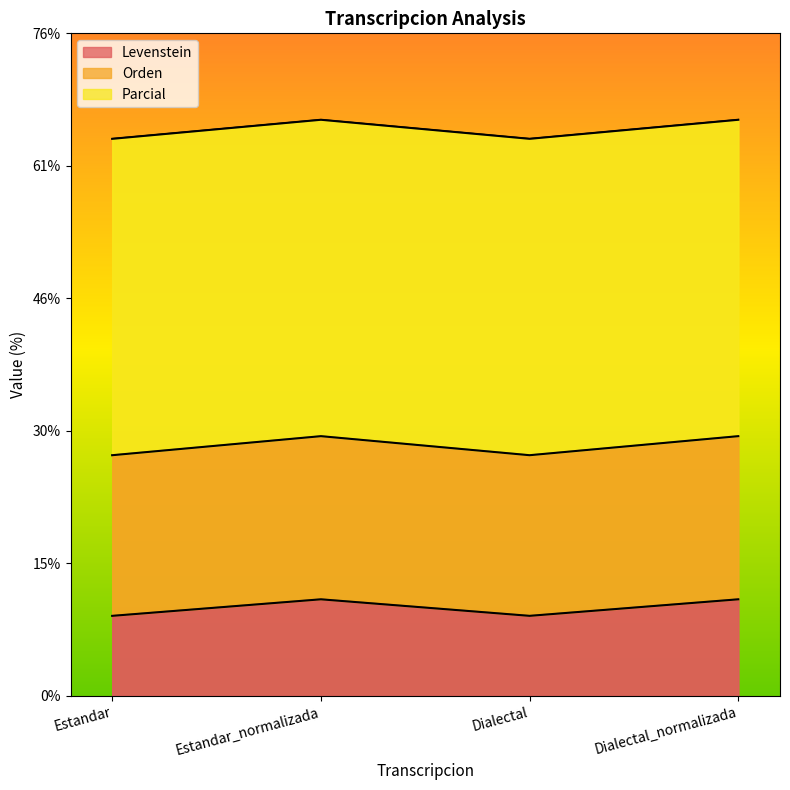

What is the label of the 3rd point from the left?

Dialectal